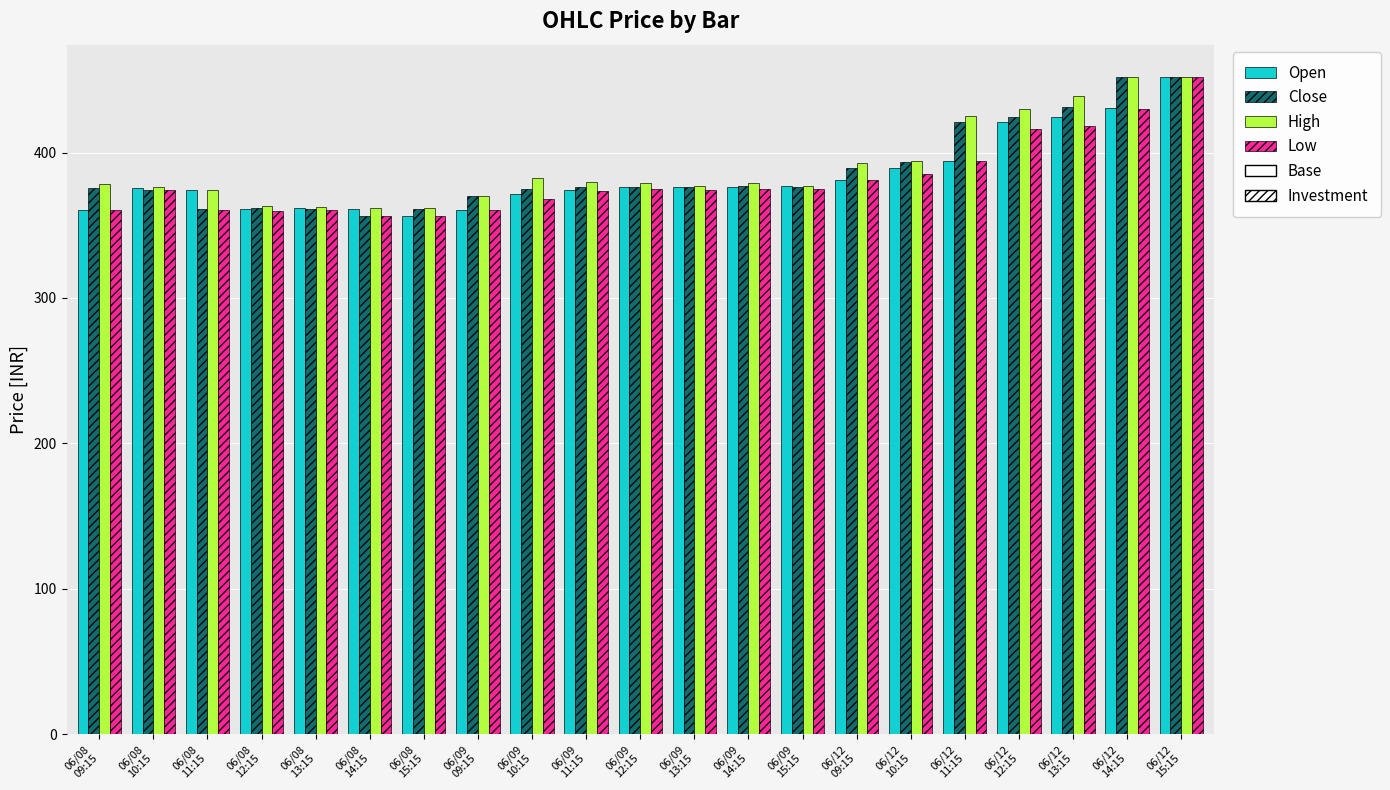

Which series changed the most between 06/08
12:15 and 06/09
14:15?

High